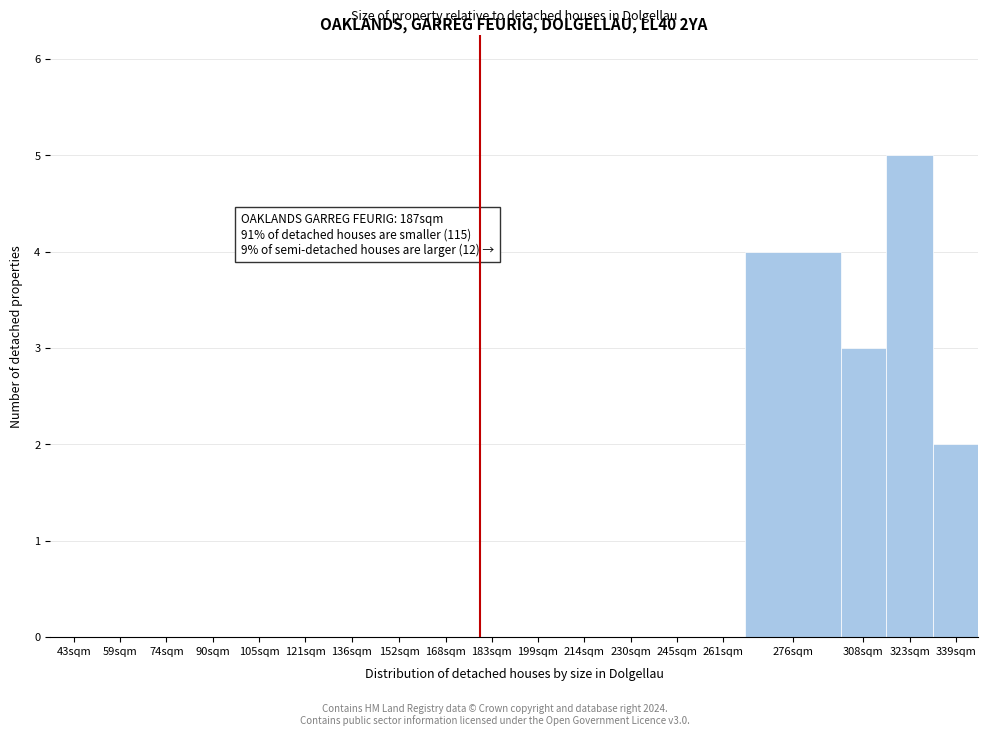

Reading left to right, transcribe all the data shown in this chart.

43sqm=0	59sqm=0	74sqm=0	90sqm=0	105sqm=0	121sqm=0	136sqm=0	152sqm=0	168sqm=0	183sqm=0	199sqm=0	214sqm=0	230sqm=0	245sqm=0	261sqm=0	276sqm=4	308sqm=3	323sqm=5	339sqm=2